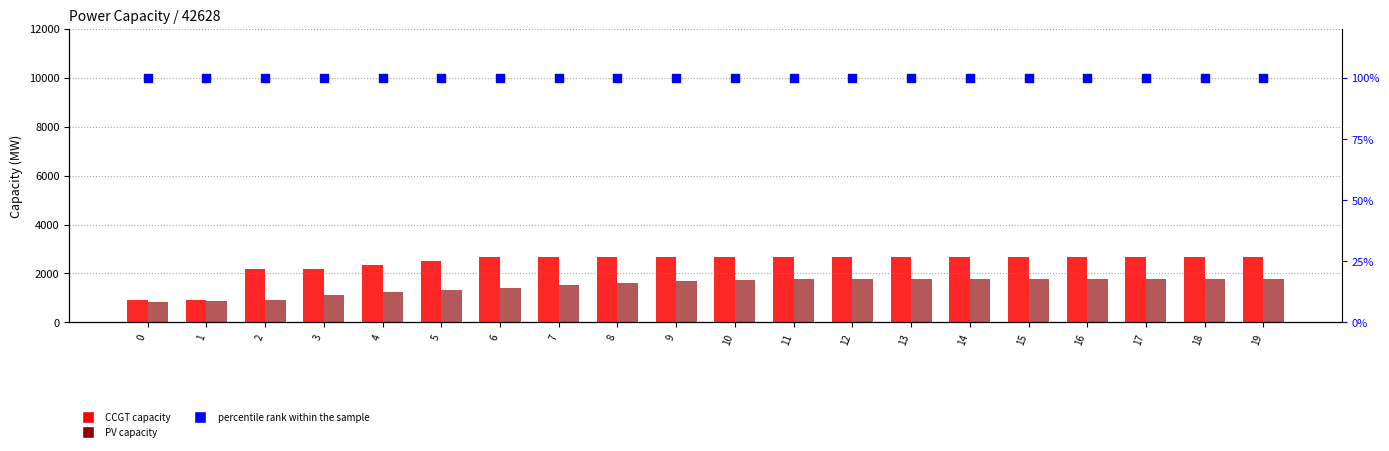

Which series contains the lowest Y value?

percentile rank within the sample